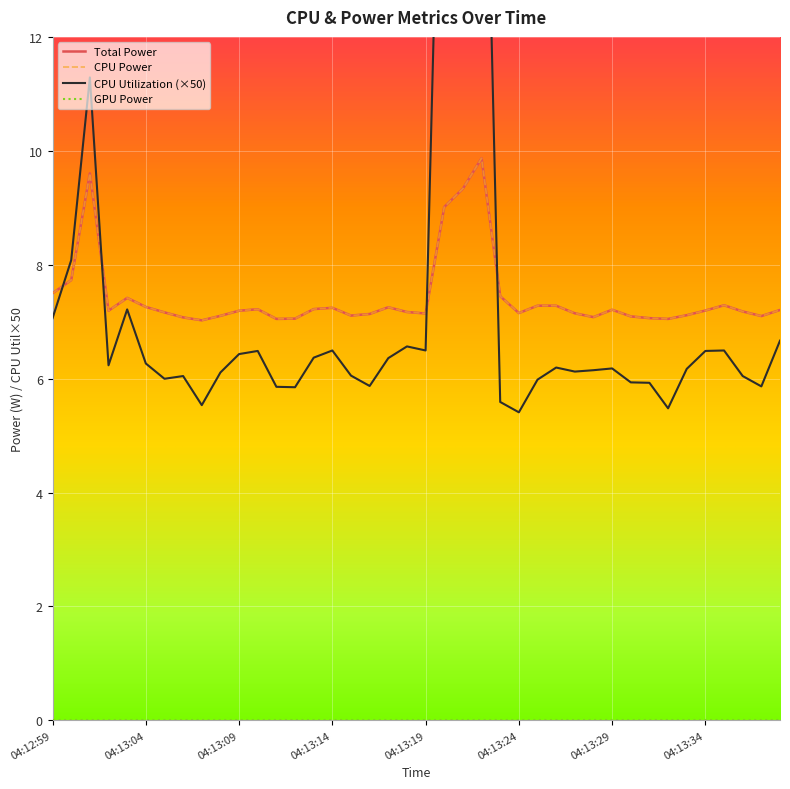

Is the value of CPU Utilization at 04:13:25 greater than the value of Total Power at 04:13:03?

No